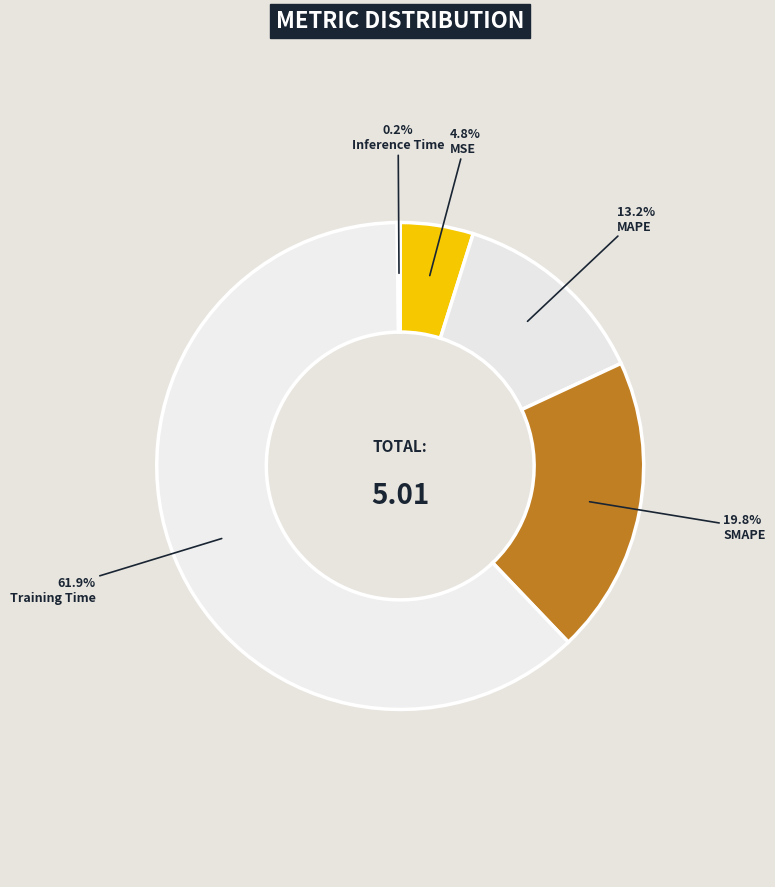

What is the change in value from SMAPE to Training Time?

+2.1